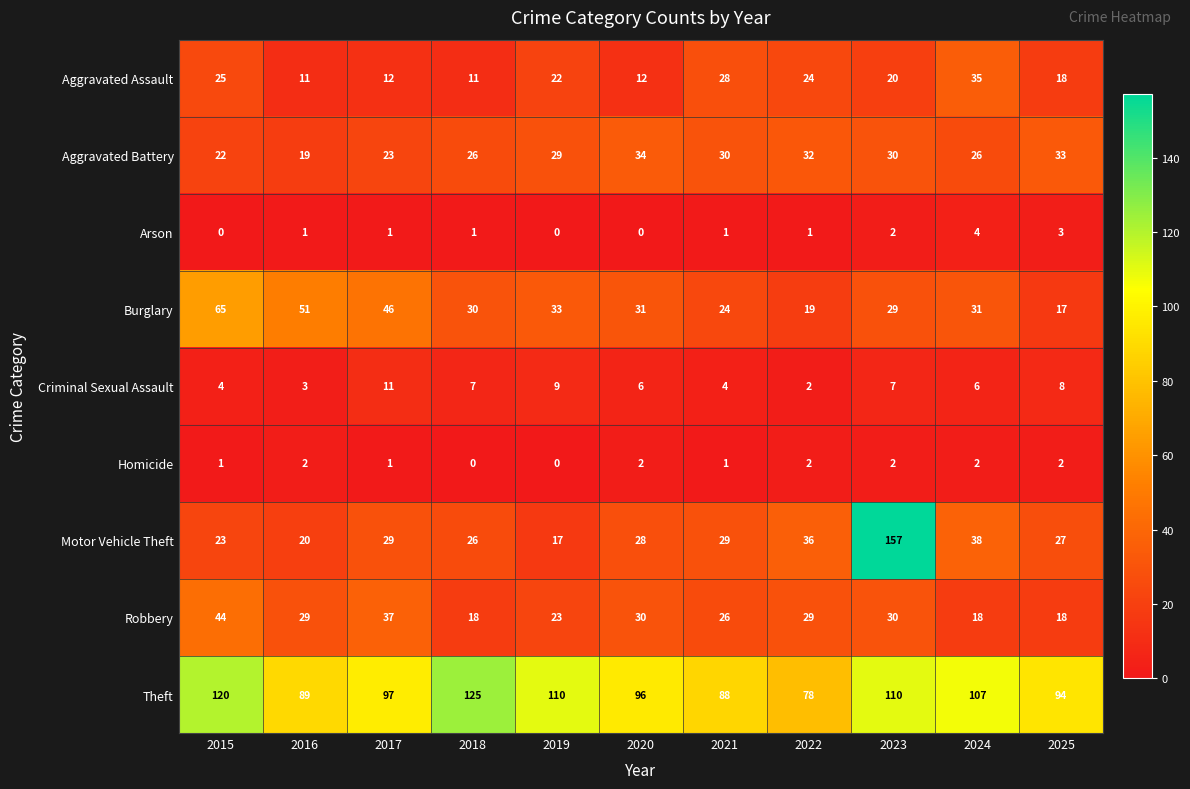

Which series has the widest spread of values?

Motor Vehicle Theft